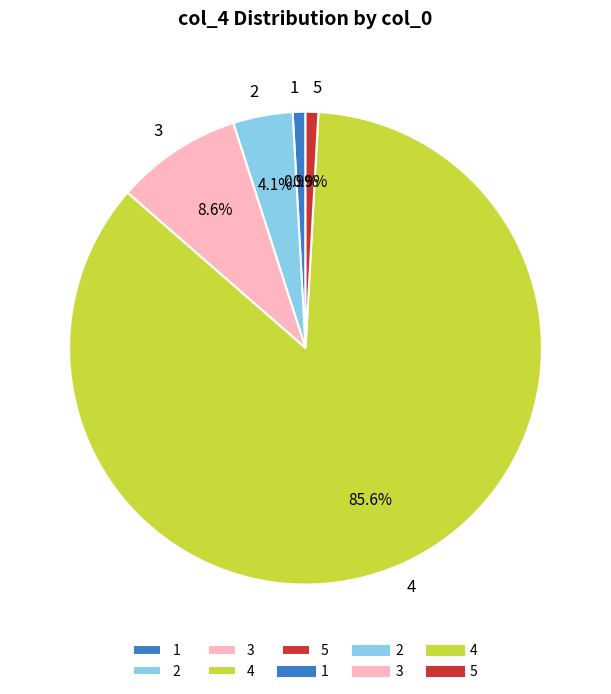

What is the largest slice in the pie chart?

4